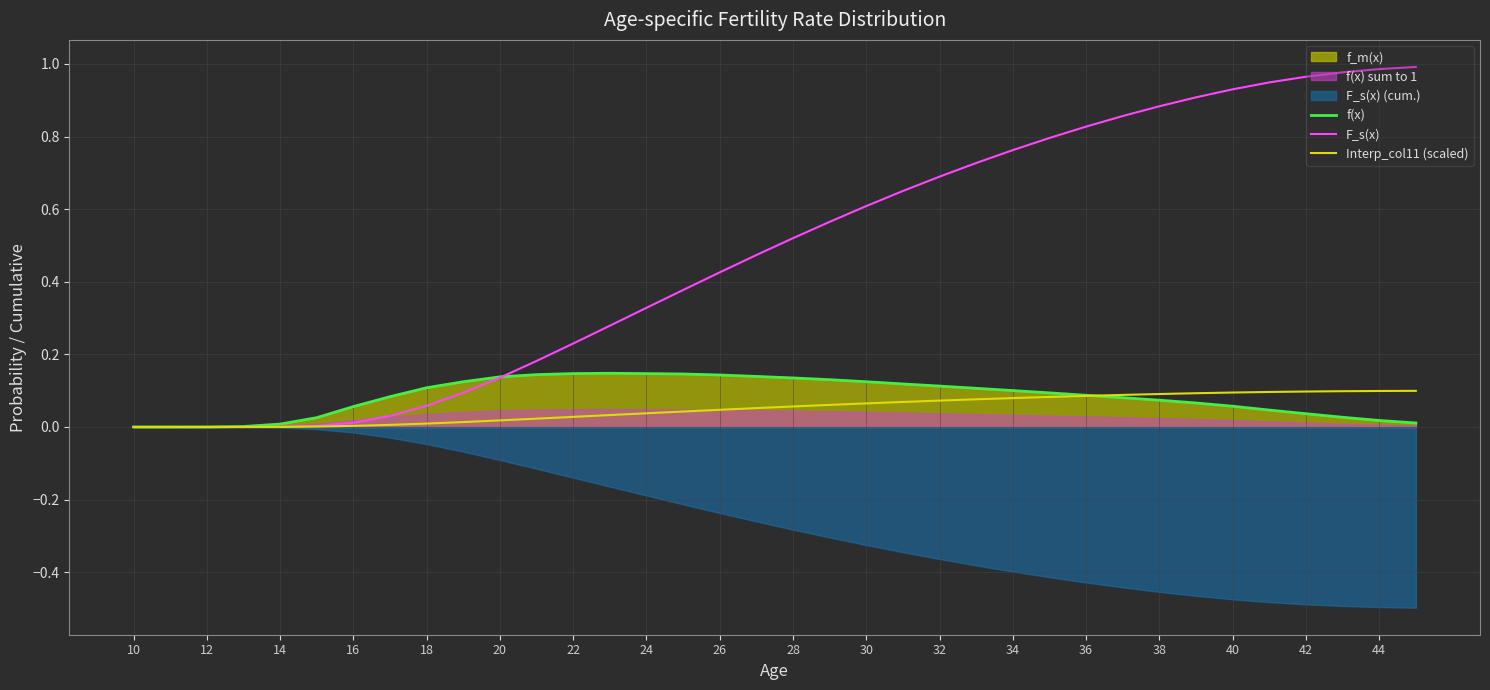

The f(x) series shows 0.1 at 34. True or false?

True